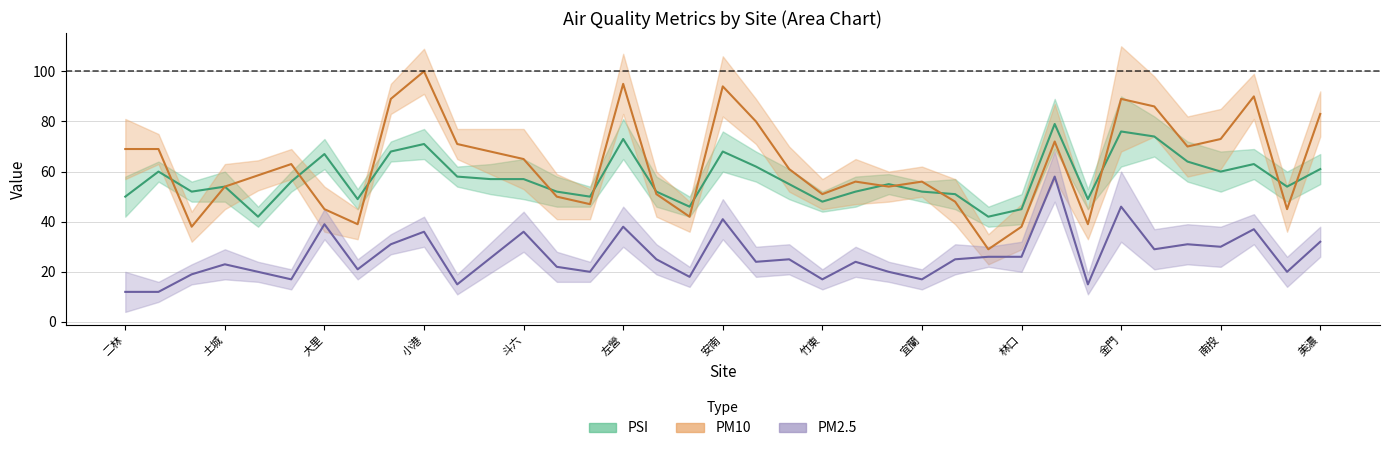

List the labels in order of PSI value, smallest first.

斗六, 26, 27, 17, 21, 竹東, 29, 二林, 14, 25, 大里, 13, 16, 22, 24, 小港, 35, 20, 23, 左營, 南投, 美濃, 金門, 土城, 33, 36, 19, 34, 32, 安南, 宜蘭, 18, 林口, 15, 31, 30, 28